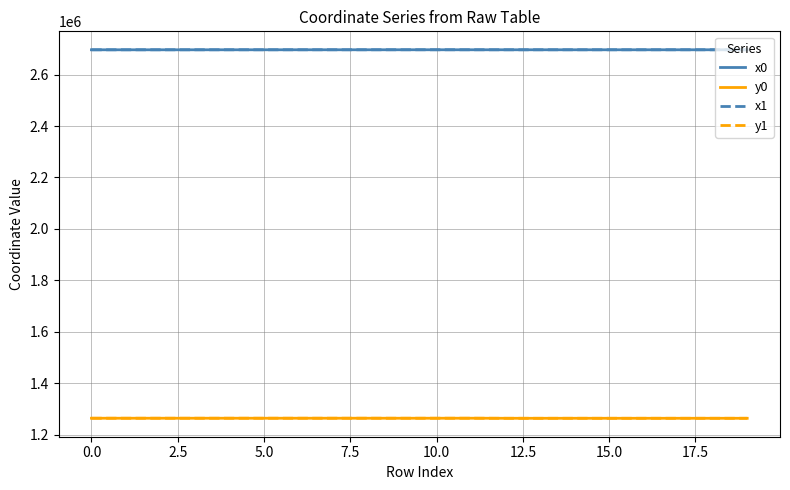

True or false: y0 and x1 cross at least once.

False